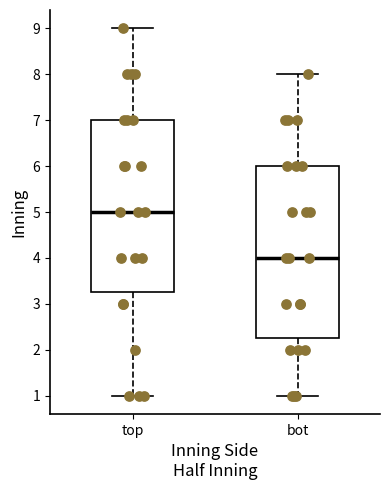

Reading left to right, transcribe this box plot: for each box, give where its median line is, the range the box spans, and where its two whiskers end, as read against the y-axis. The values are not printed on the chart, so give them approximately, as read against the axis.

top: median 5.0, box 3.3 to 7.0, whiskers 1.0 to 9.0
bot: median 4.0, box 2.3 to 6.0, whiskers 1.0 to 8.0